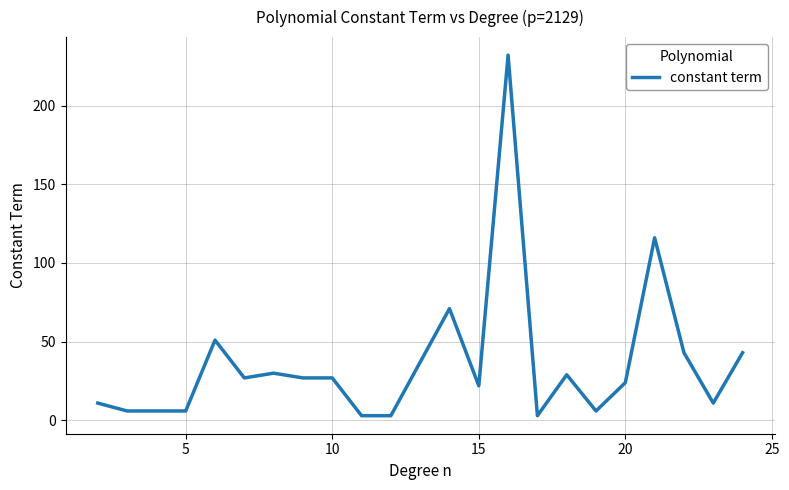

What is the maximum value shown in the chart?

232